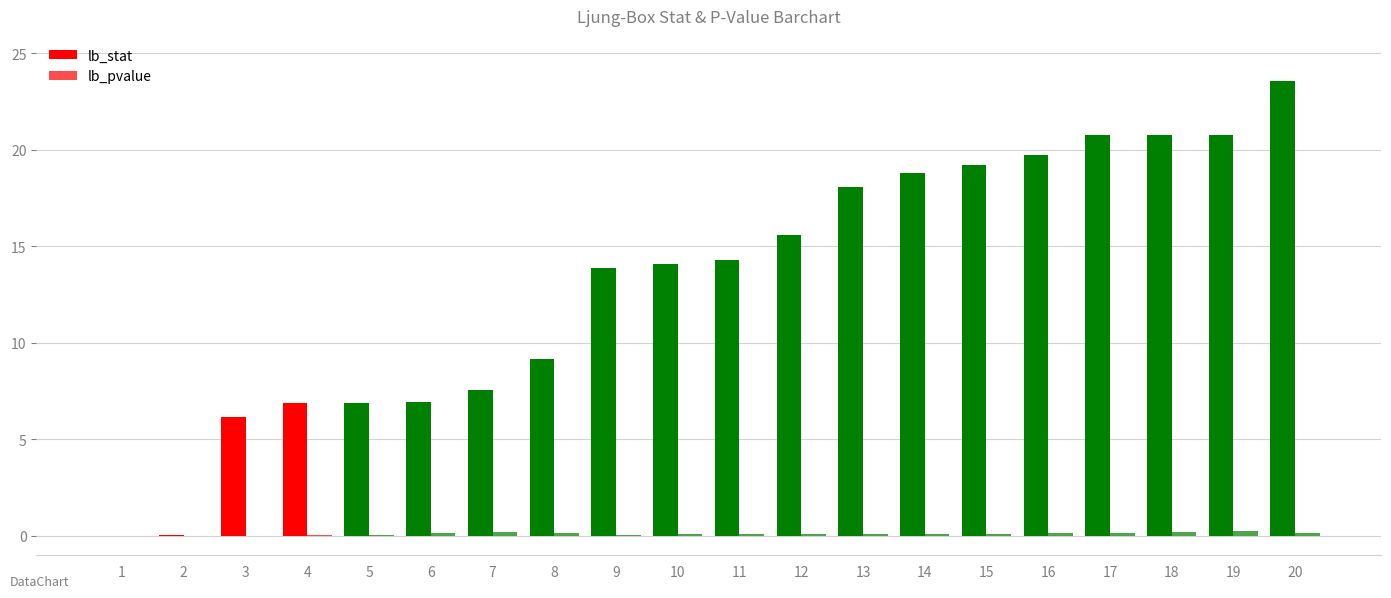

The value of lb_stat at 7 is 4.5. True or false?

False